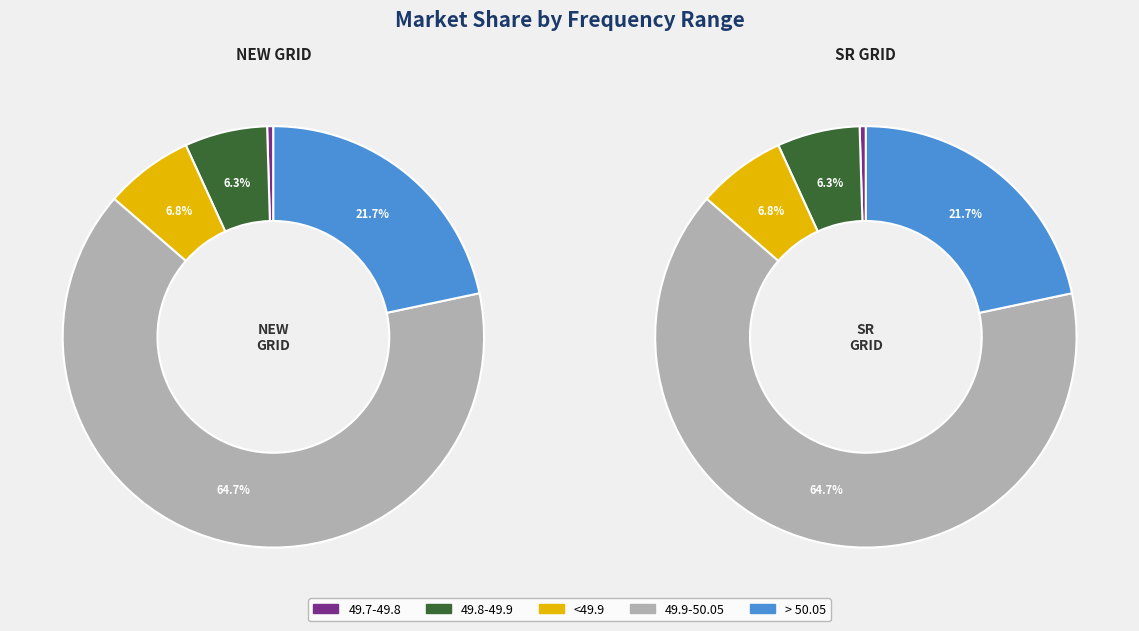

Is 49.9-50.05 the majority of the pie?

Yes